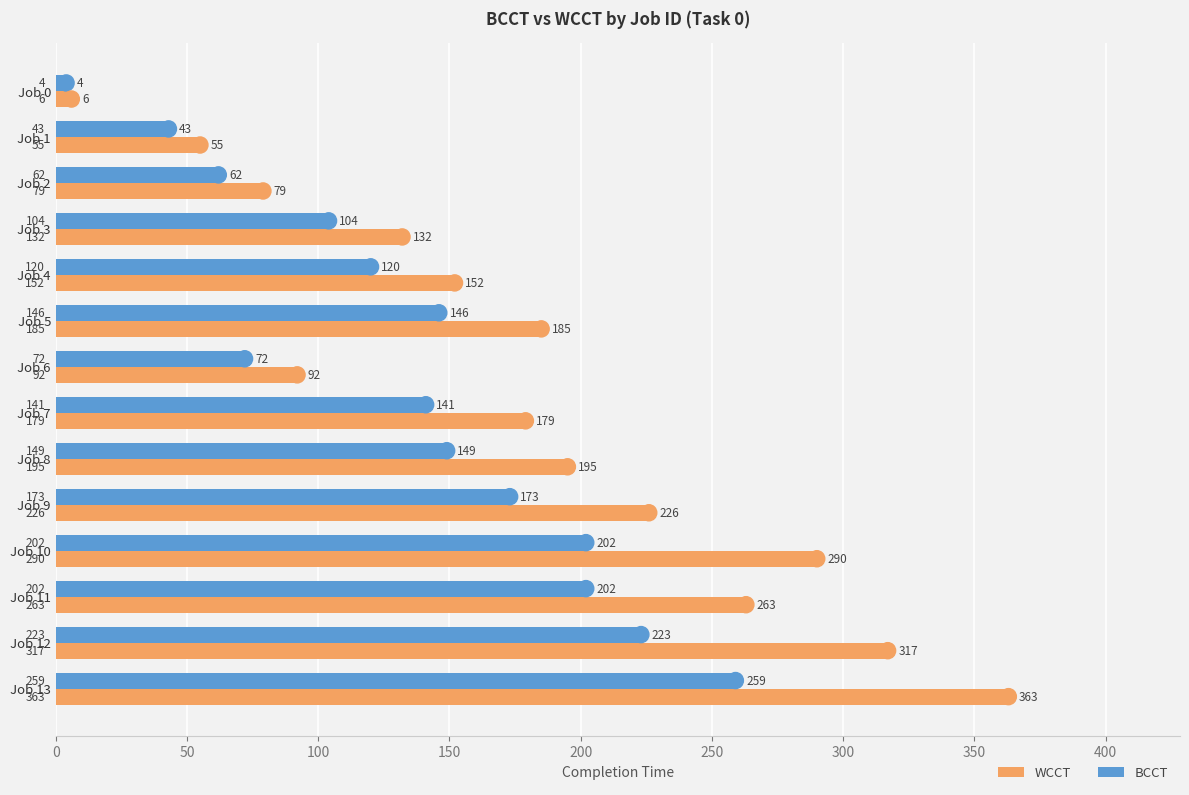

Rank the categories by WCCT value from highest to lowest.

Job 13, Job 12, Job 10, Job 11, Job 9, Job 8, Job 5, Job 7, Job 4, Job 3, Job 6, Job 2, Job 1, Job 0